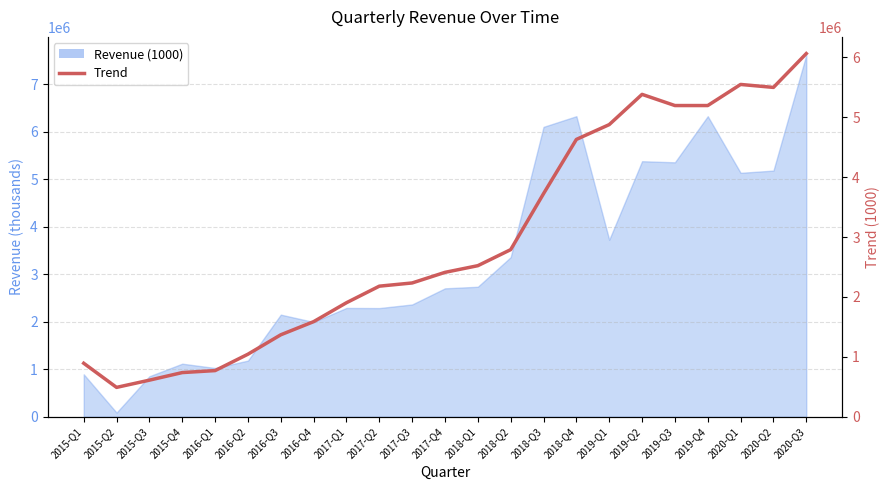

What is the value of the 9th point from the left?

1903575.5